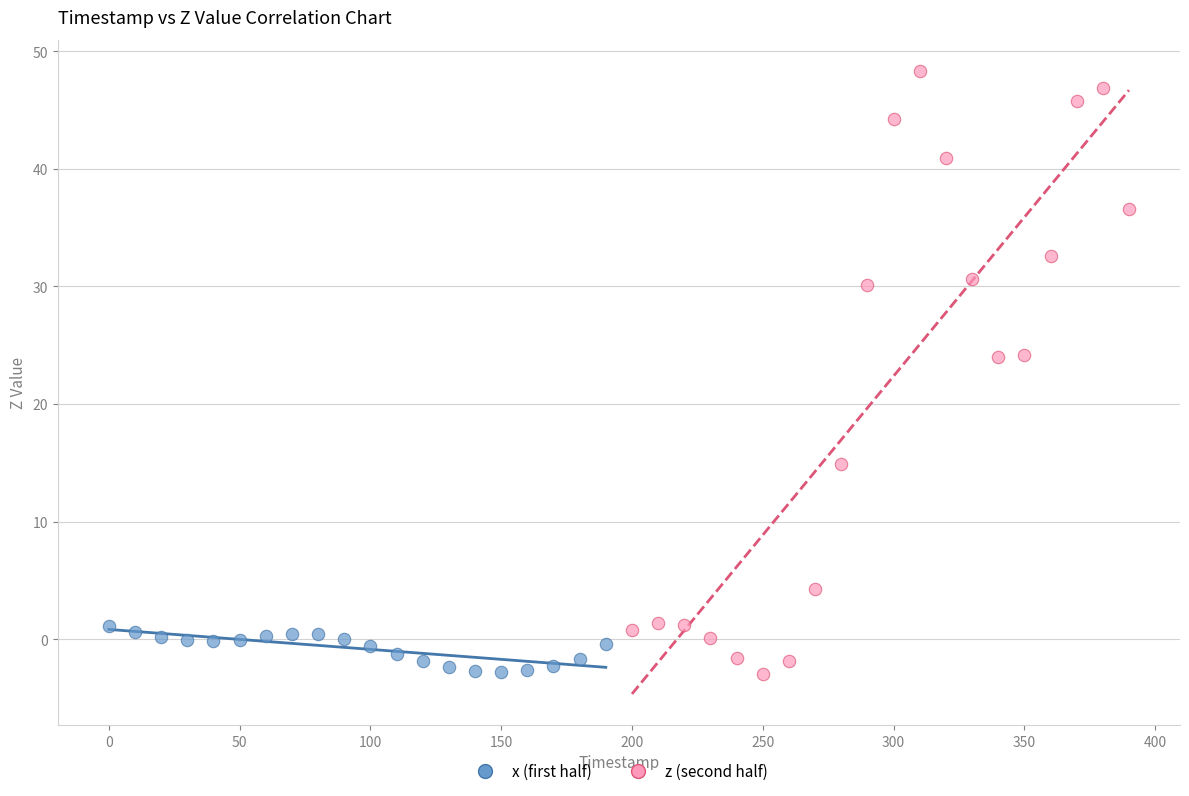

Which series has the widest spread of Y values?

z (second half)